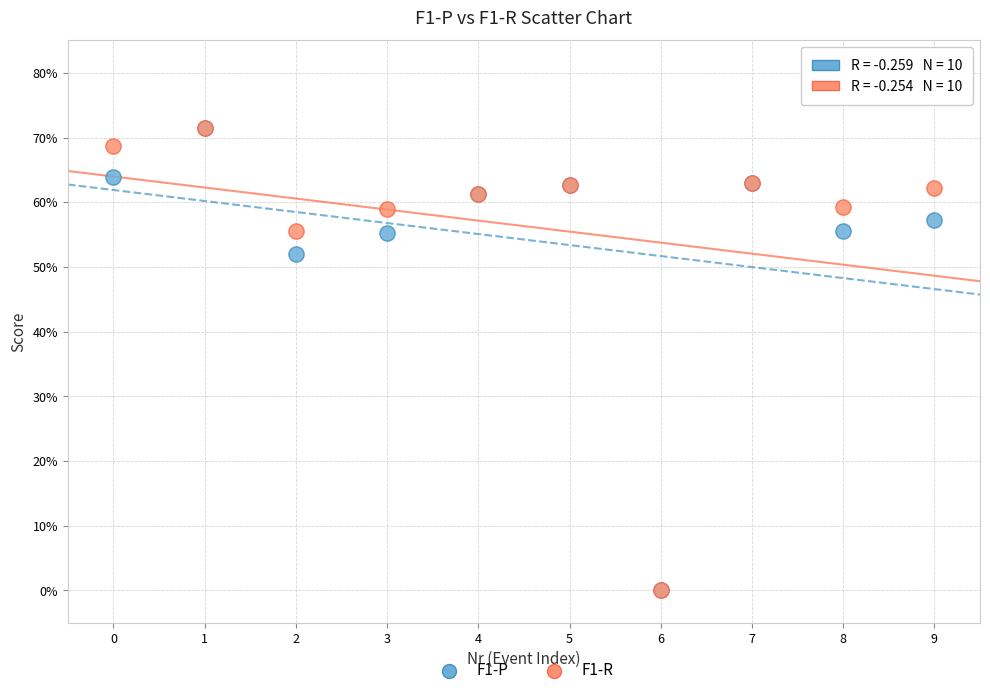

What are all the series names shown in the legend?

F1-P, F1-R